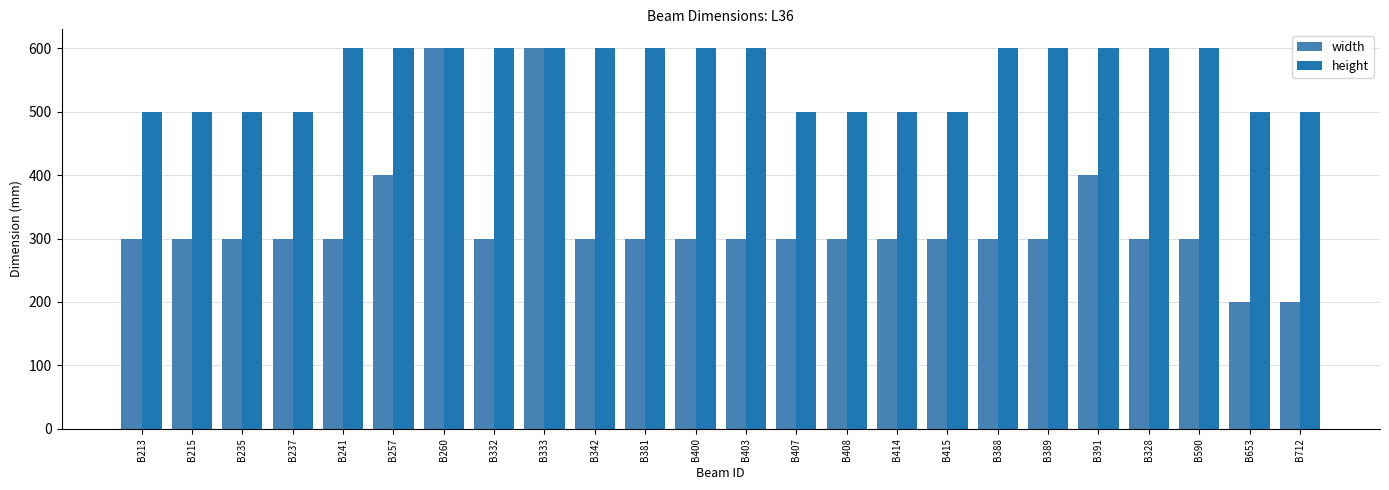

Which series has the largest range (max minus min)?

width